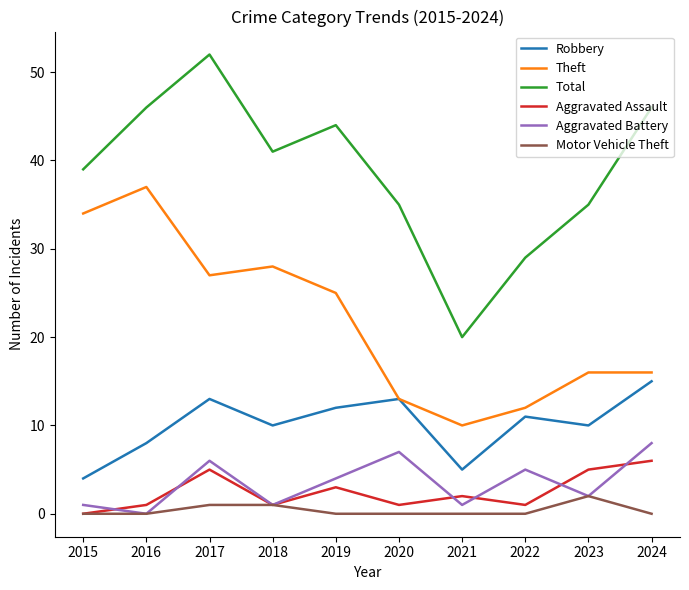

Reading left to right, list all the values displayed in this chart.

Robbery: 2015=4	2016=8	2017=13	2018=10	2019=12	2020=13	2021=5	2022=11	2023=10	2024=15
Theft: 2015=34	2016=37	2017=27	2018=28	2019=25	2020=13	2021=10	2022=12	2023=16	2024=16
Total: 2015=39	2016=46	2017=52	2018=41	2019=44	2020=35	2021=20	2022=29	2023=35	2024=46
Aggravated Assault: 2015=0	2016=1	2017=5	2018=1	2019=3	2020=1	2021=2	2022=1	2023=5	2024=6
Aggravated Battery: 2015=1	2016=0	2017=6	2018=1	2019=4	2020=7	2021=1	2022=5	2023=2	2024=8
Motor Vehicle Theft: 2015=0	2016=0	2017=1	2018=1	2019=0	2020=0	2021=0	2022=0	2023=2	2024=0